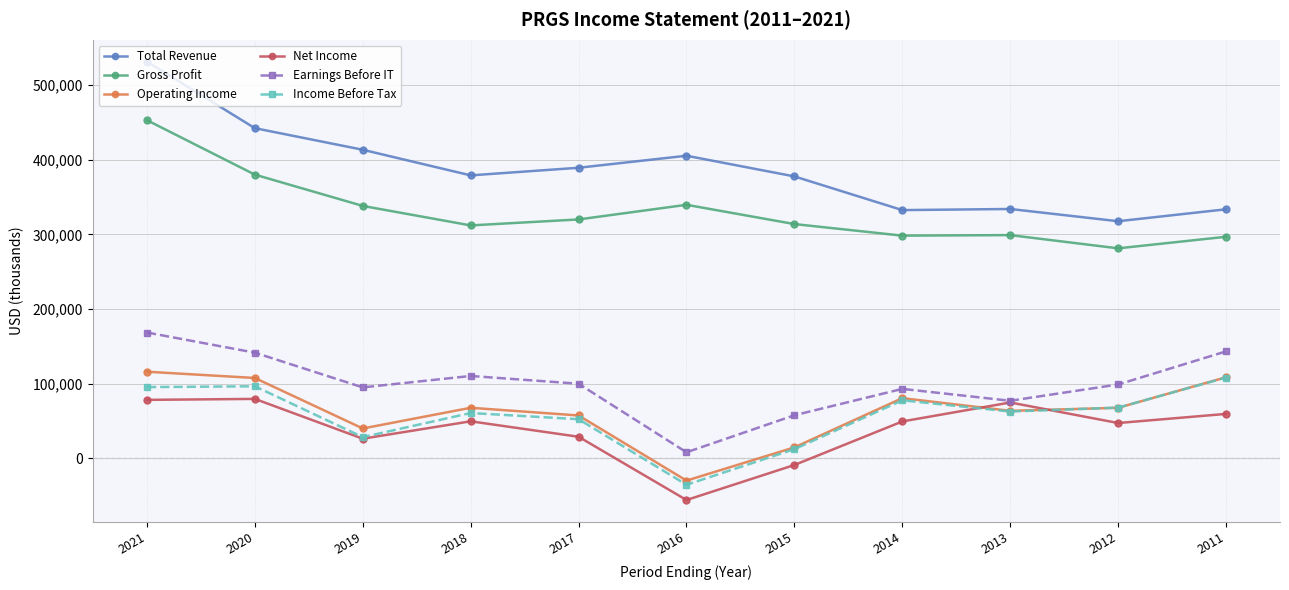

What are all the series names shown in the legend?

Total Revenue, Gross Profit, Operating Income, Net Income, Earnings Before IT, Income Before Tax